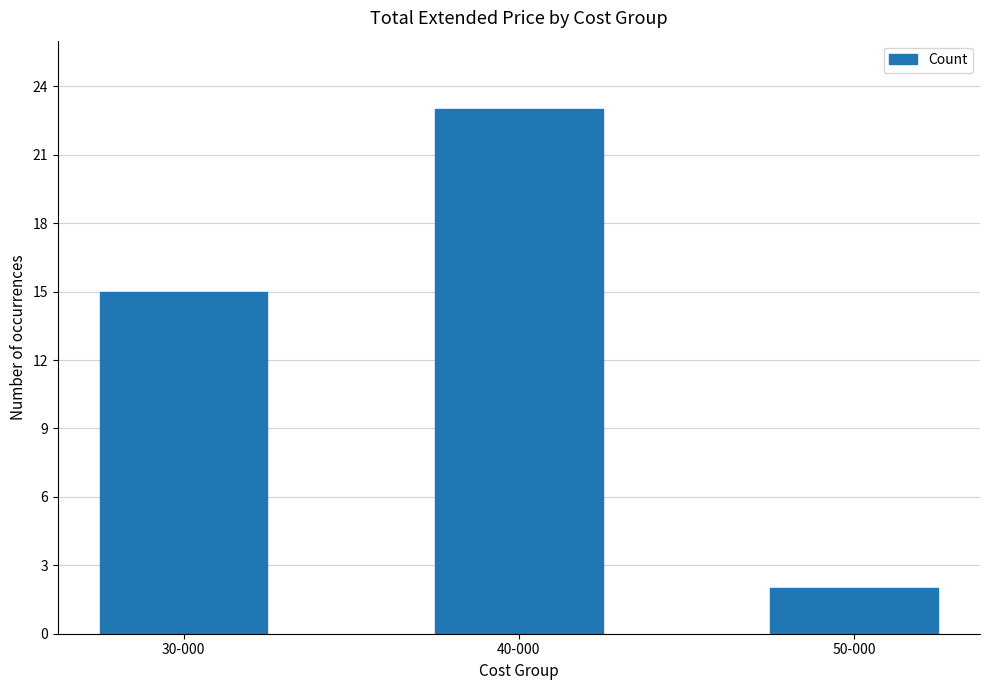

At which label is the value closest to 12?

30-000